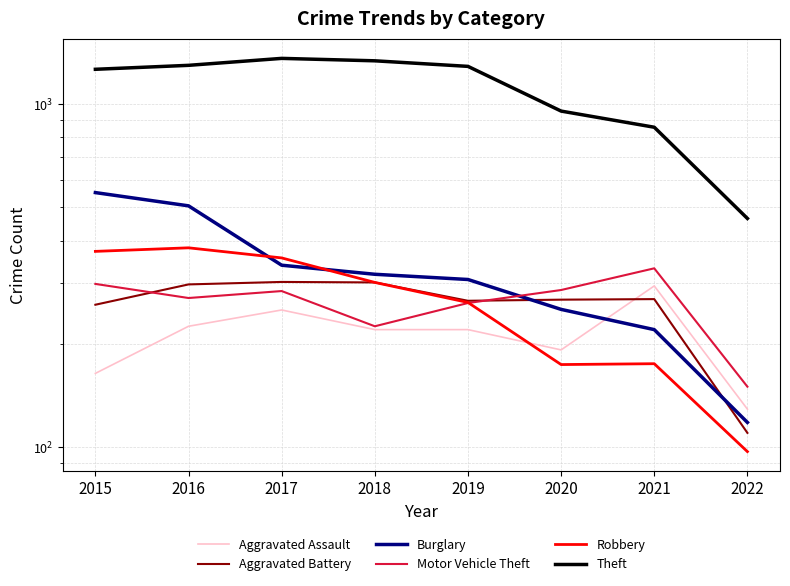

Which series has the largest total across all categories?

Theft